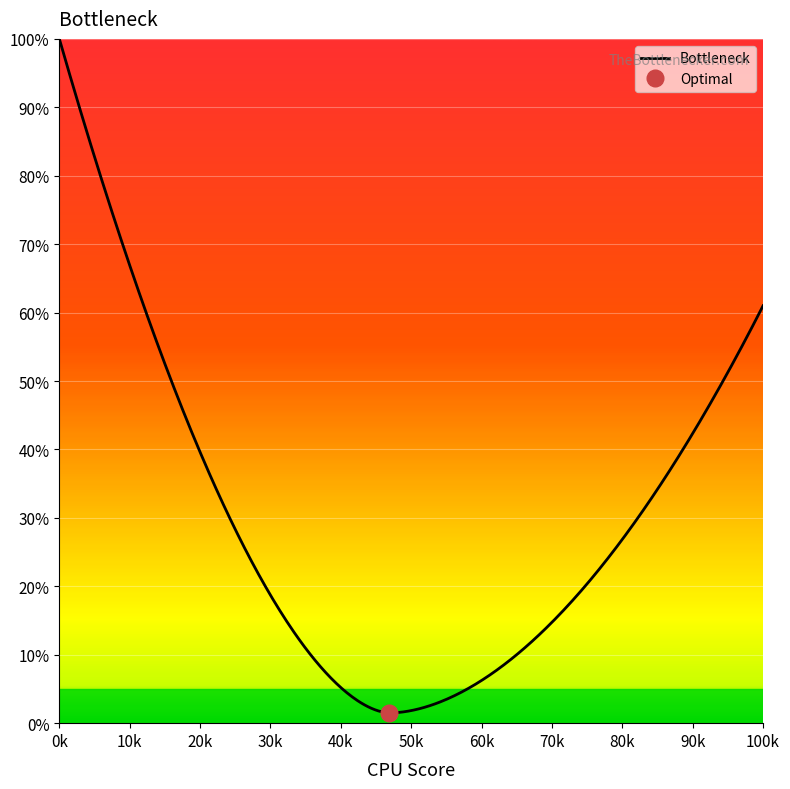

True or false: Maximum has a value of 0.7 at 0.

False